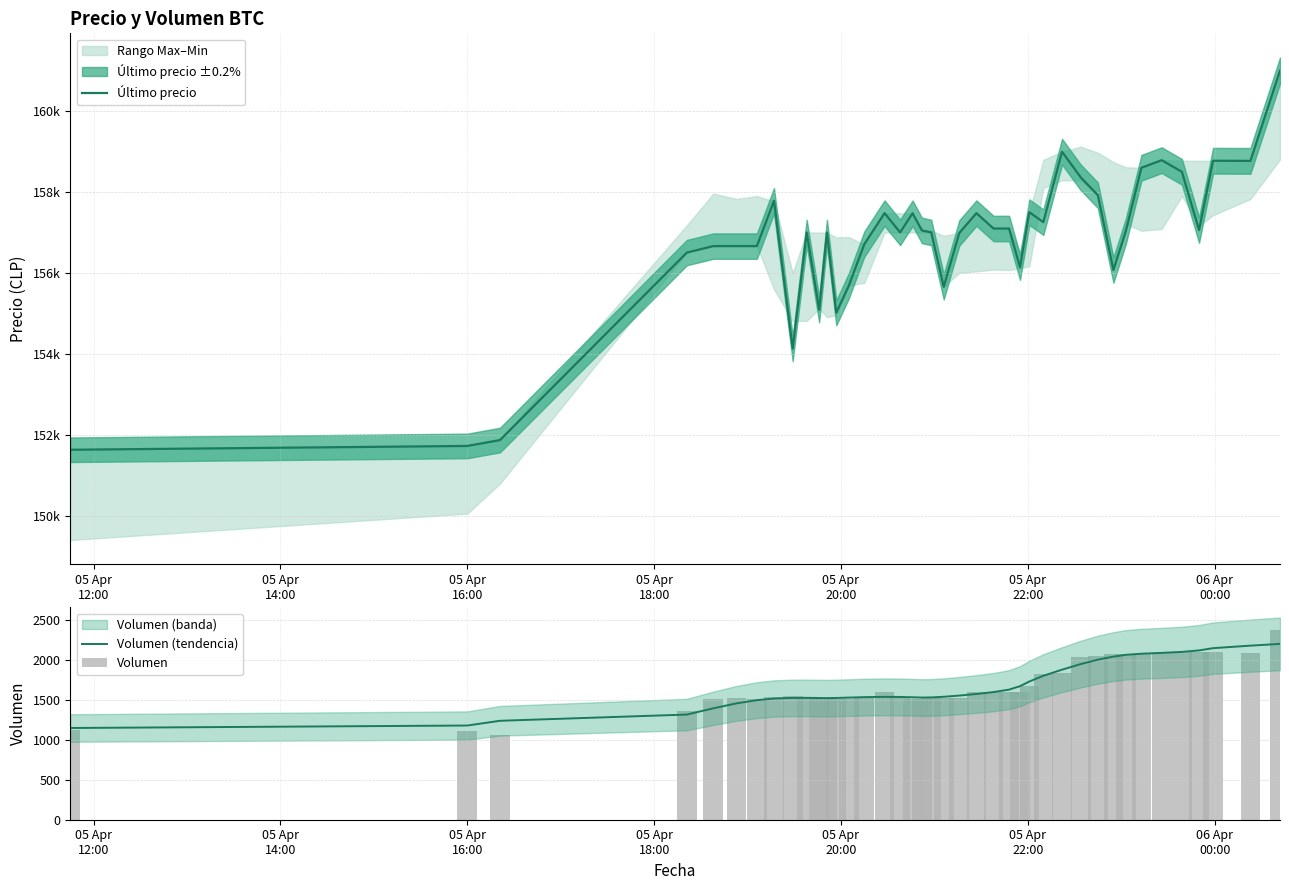

What is the minimum value for Volumen (tendencia)?

1149.6